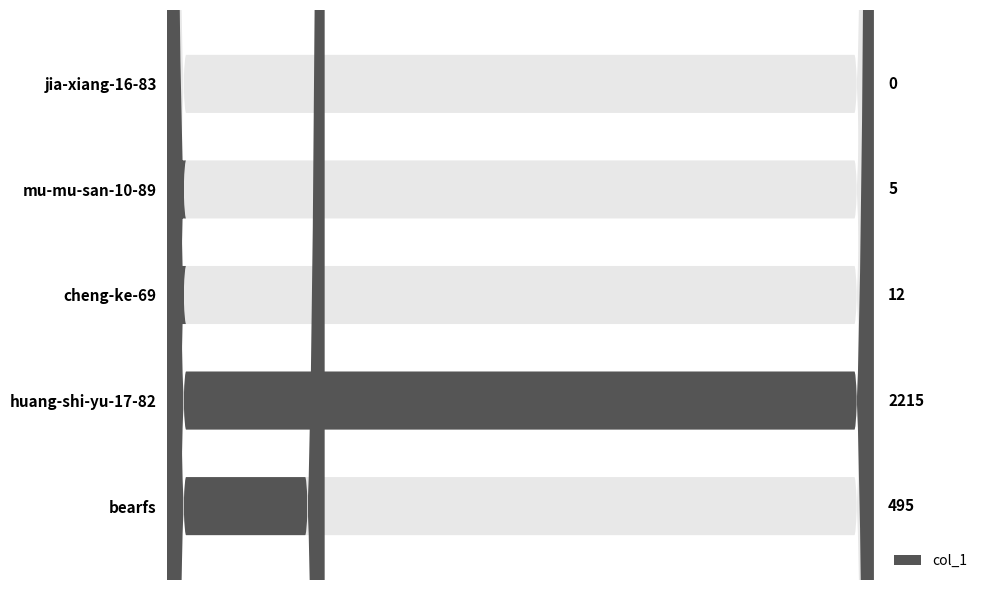

Rank the categories by value from lowest to highest.

jia-xiang-16-83, mu-mu-san-10-89, cheng-ke-69, bearfs, huang-shi-yu-17-82